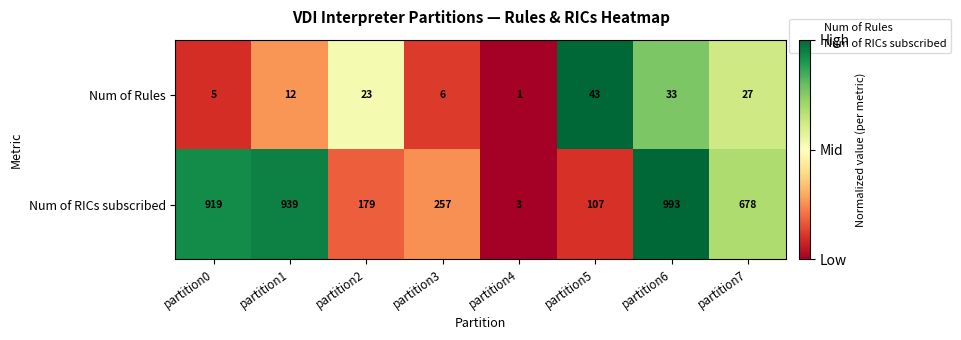

Rank the series by their average value, from lowest to highest.

Num of Rules, Num of RICs subscribed